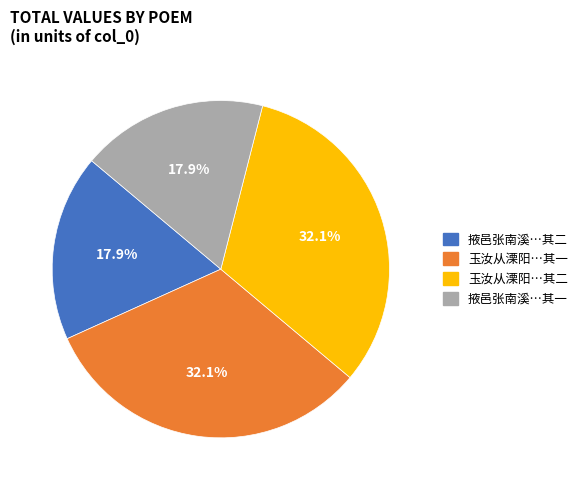

What is the ratio of the value at 掖邑张南溪…其二 to the value at 玉汝从溧阳…其一?

0.6